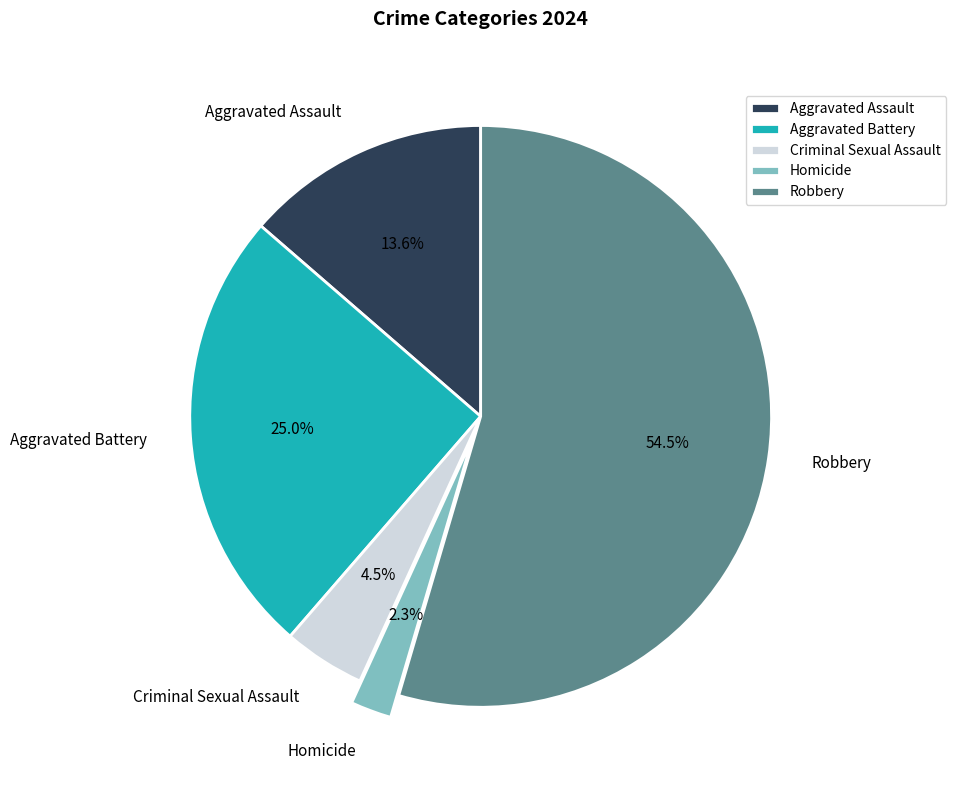

To the nearest percent, what percentage of the pie is Aggravated Battery?

25%